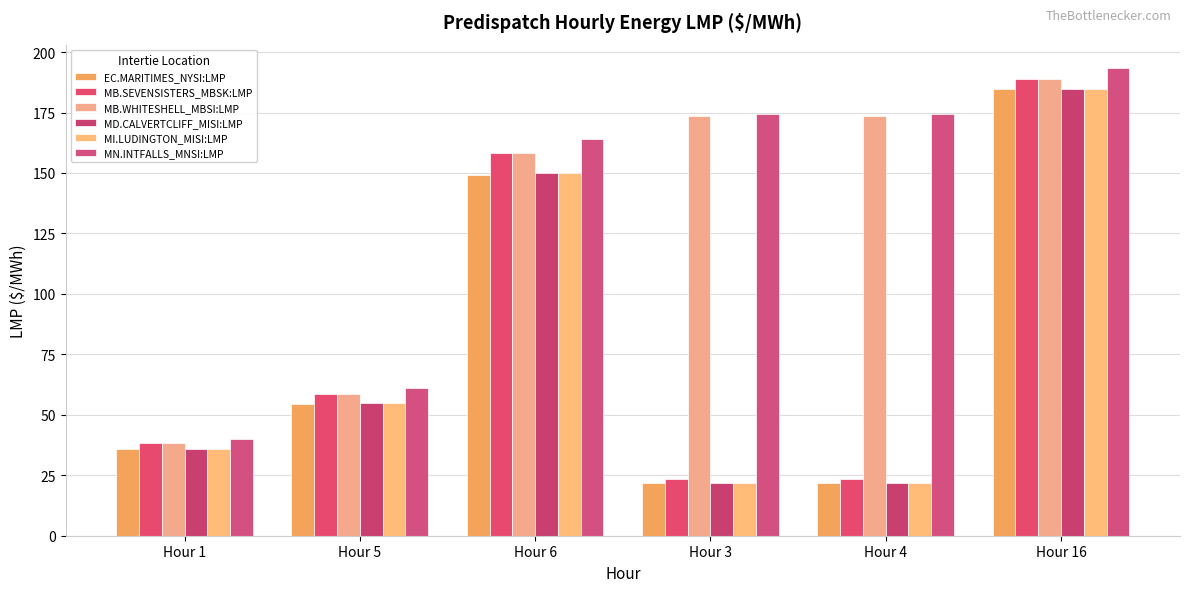

Are the bars grouped side by side (vs. stacked)?

Yes